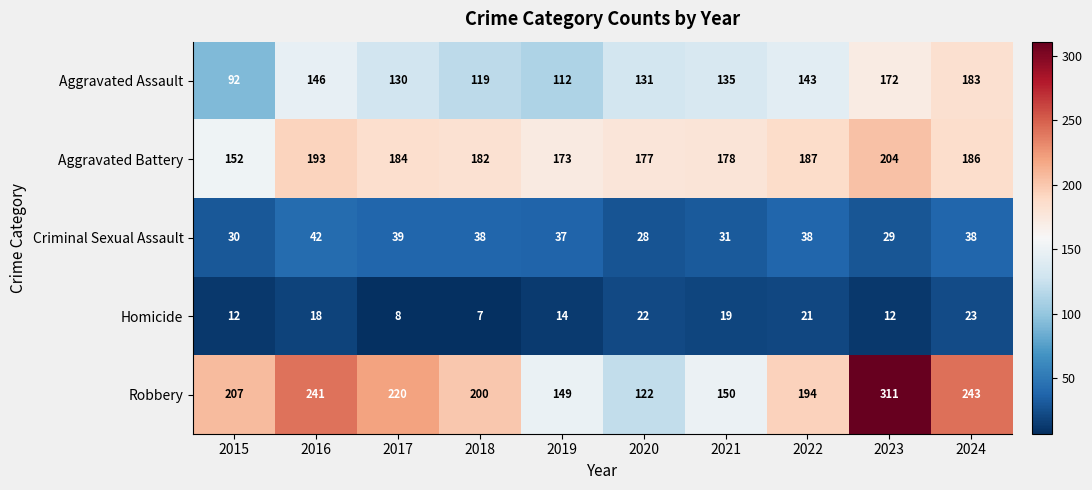

True or false: Homicide has a value of 9 at 2018.

False